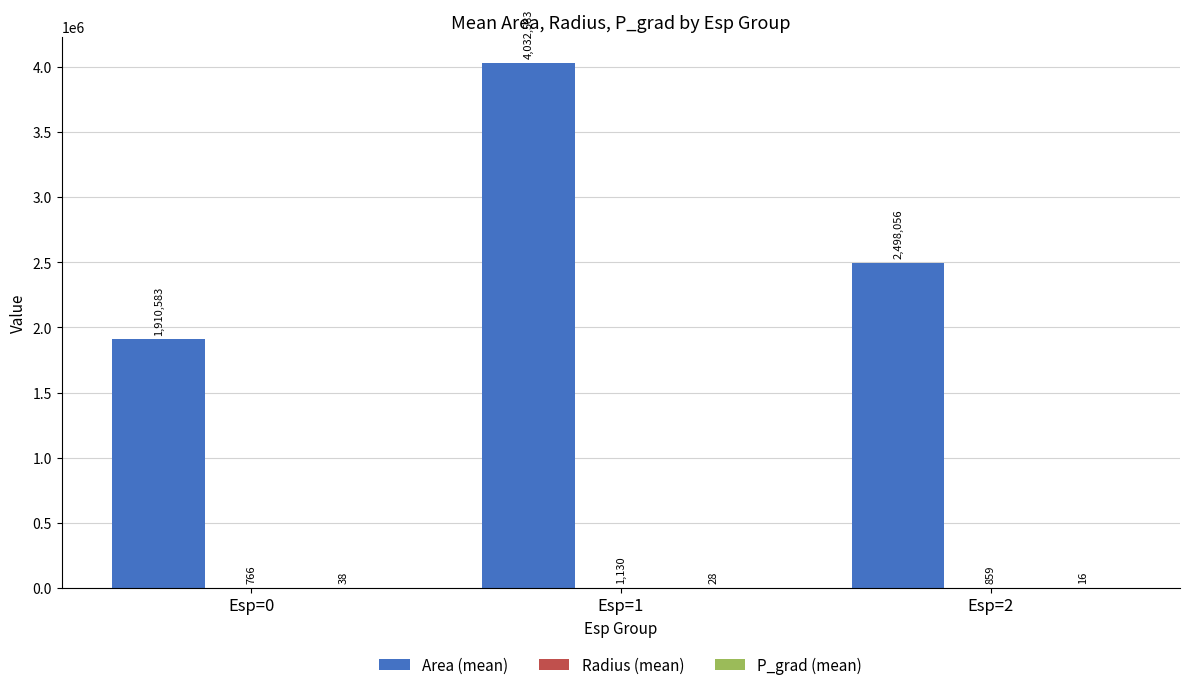

Between Esp=0 and Esp=1, which series saw the biggest shift?

Area (mean)